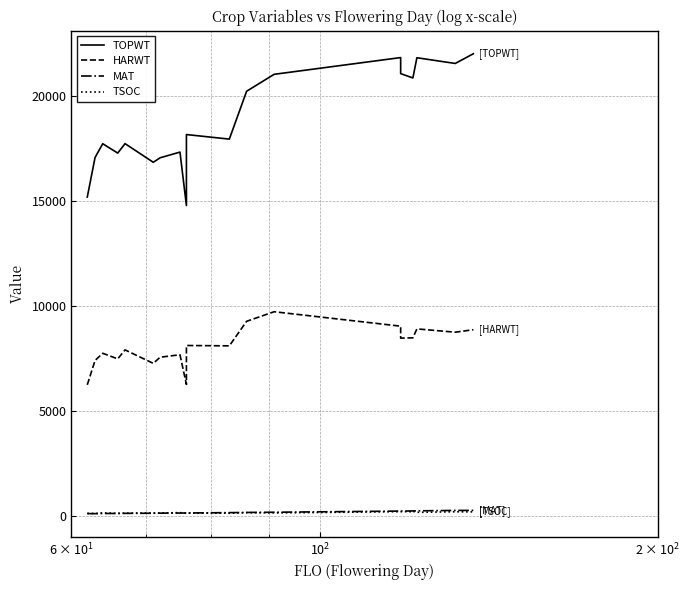

How many lines are shown in the chart?

4